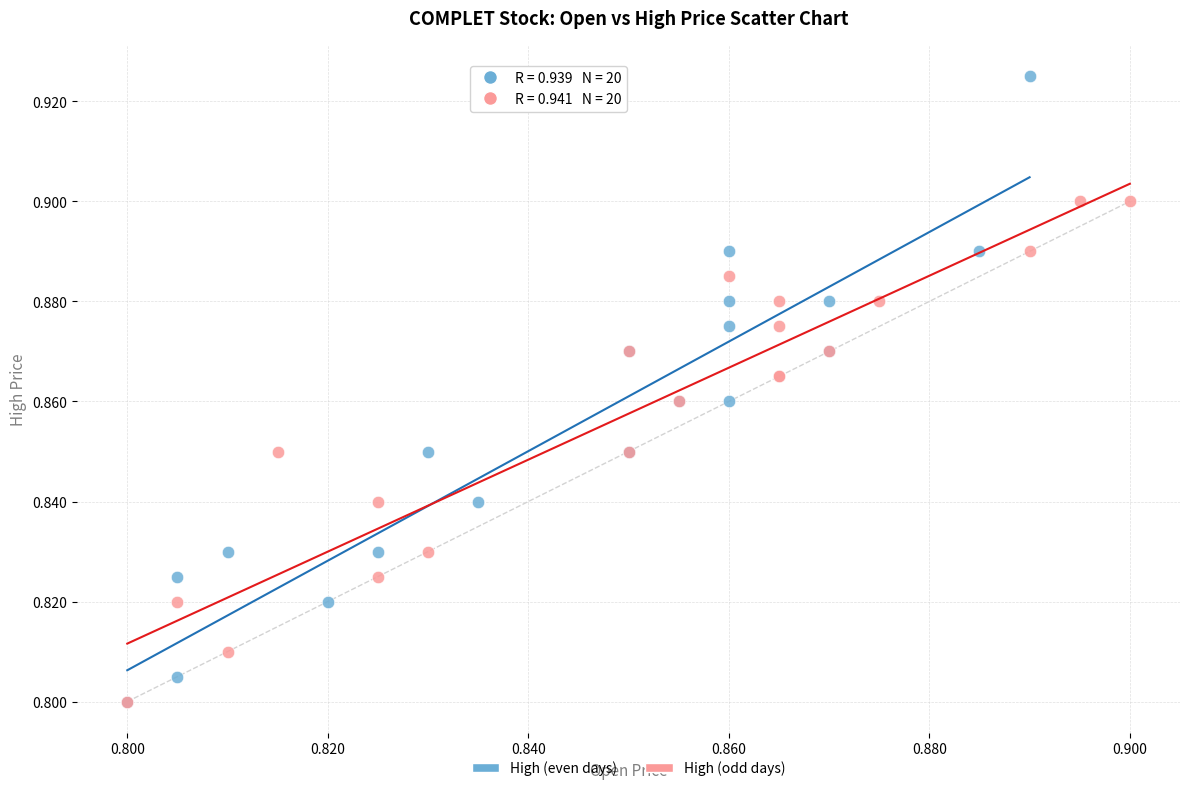

Which series has the largest Y range (max minus min)?

High (even days)